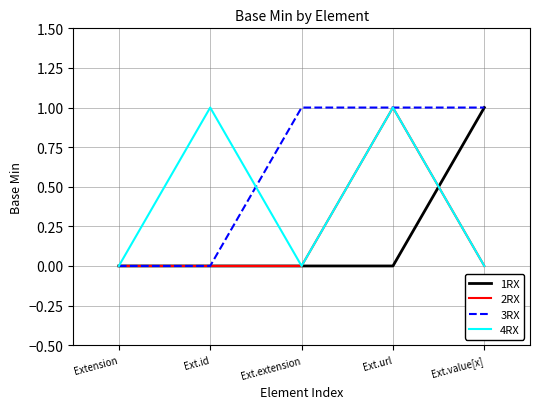

Which series has the largest total across all categories?

3RX